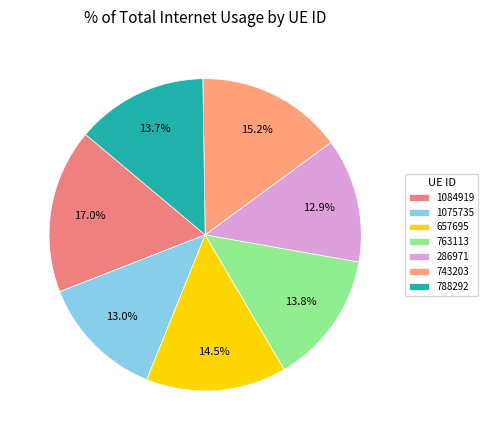

Which slice is the largest?

1084919